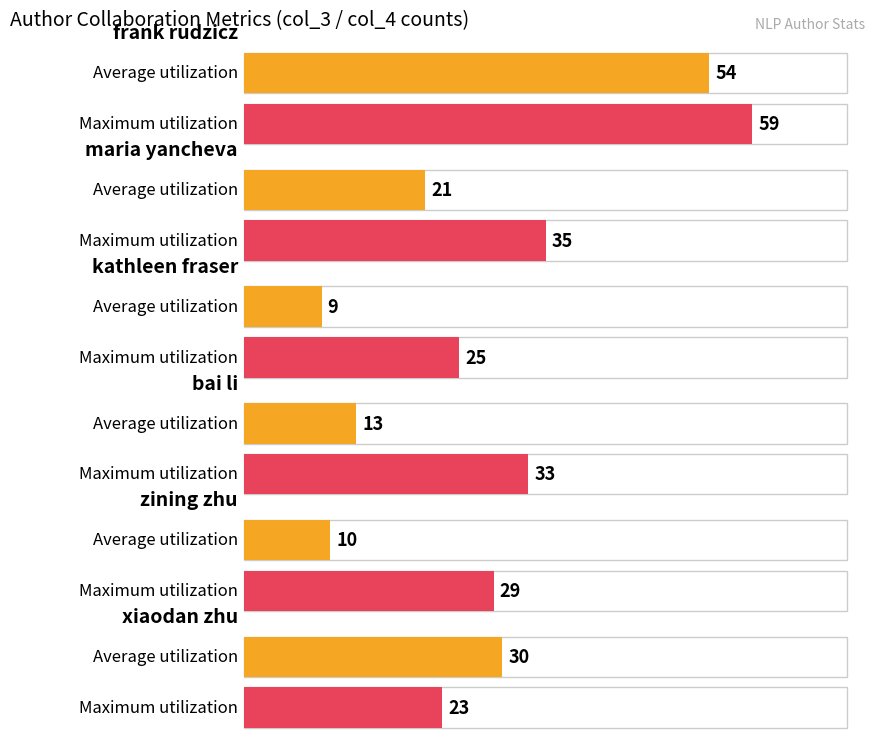

What is the highest value of the Maximum utilization series?

59